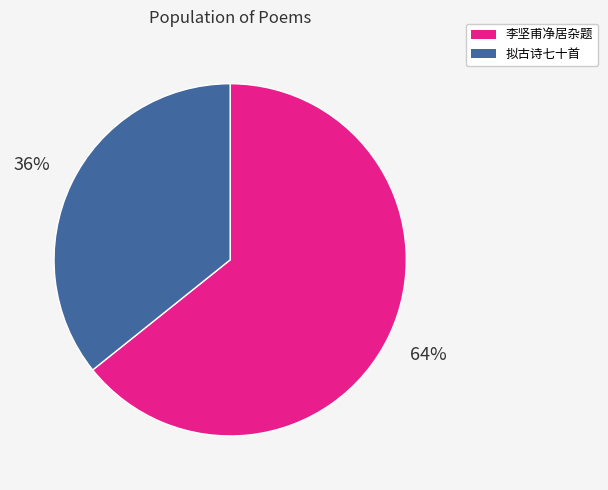

Does any single category account for the majority?

Yes